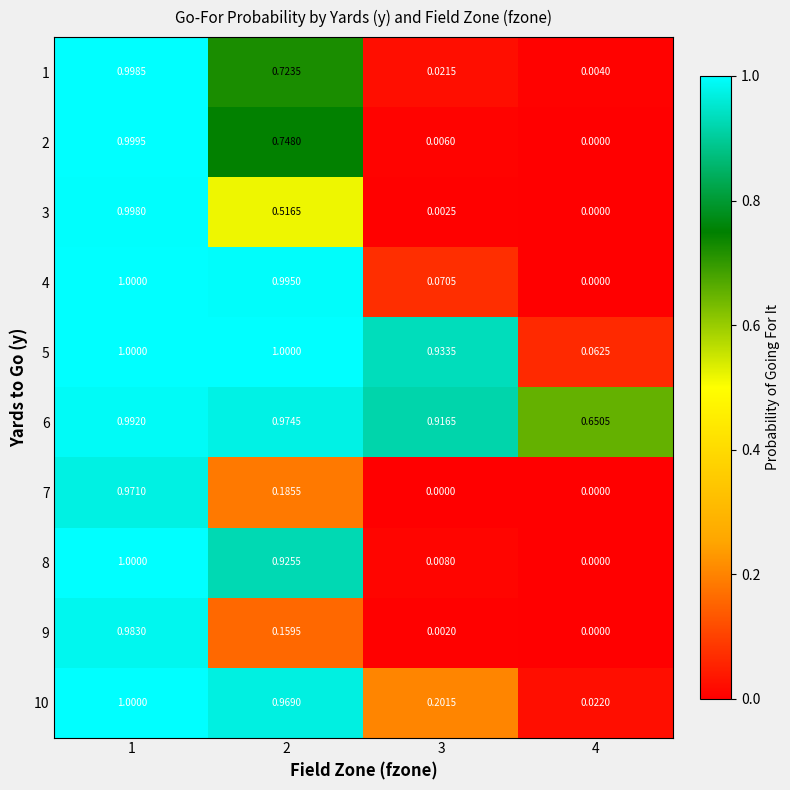

Is the value of 5 at 2 greater than the value of 6 at 4?

Yes